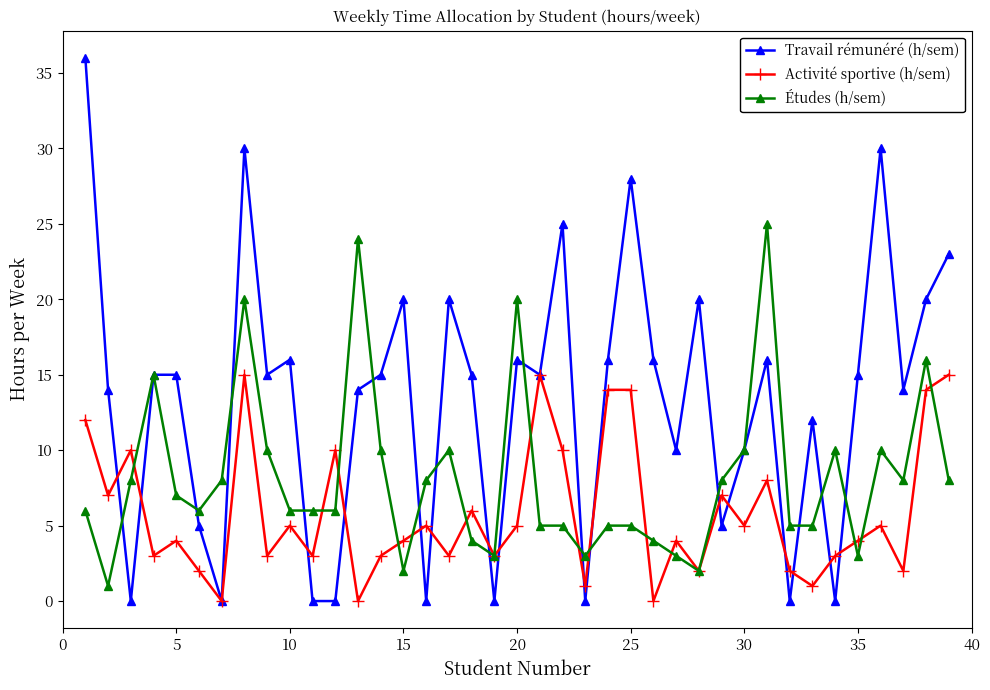

Does the chart display data point markers on the line(s)?

Yes